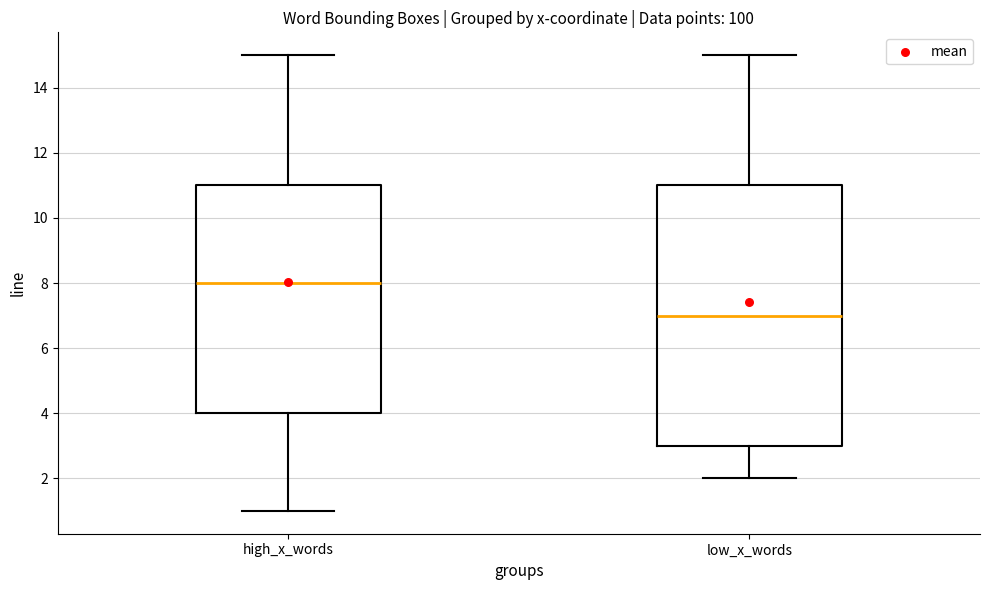

Reading left to right, read every box against the y-axis: the position of its median line, the range the box covers, and the ends of its whiskers. The values are not printed on the chart, so give them approximately, as read against the axis.

high_x_words: median 8, box 4 to 11, whiskers 1 to 15
low_x_words: median 7, box 3 to 11, whiskers 2 to 15